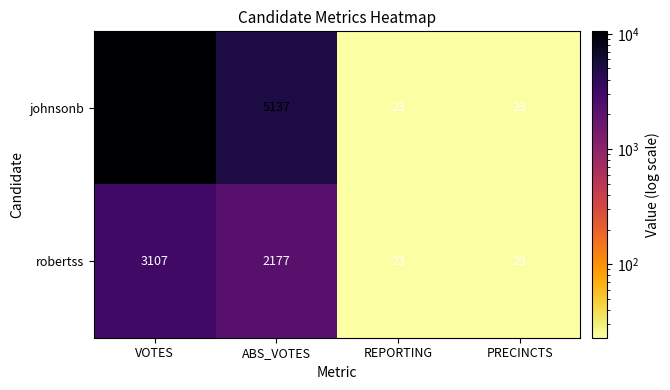

At how many categories does at least one series exceed 665?

2